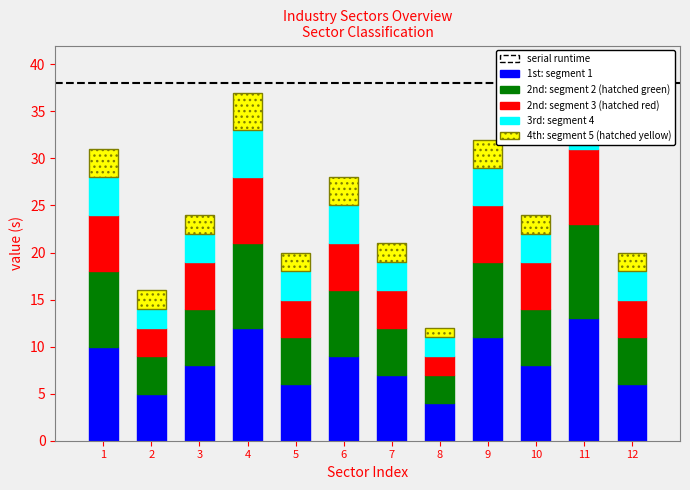

What is the value of the 2nd: segment 3 (hatched red) bar at the 7th from the left?

4